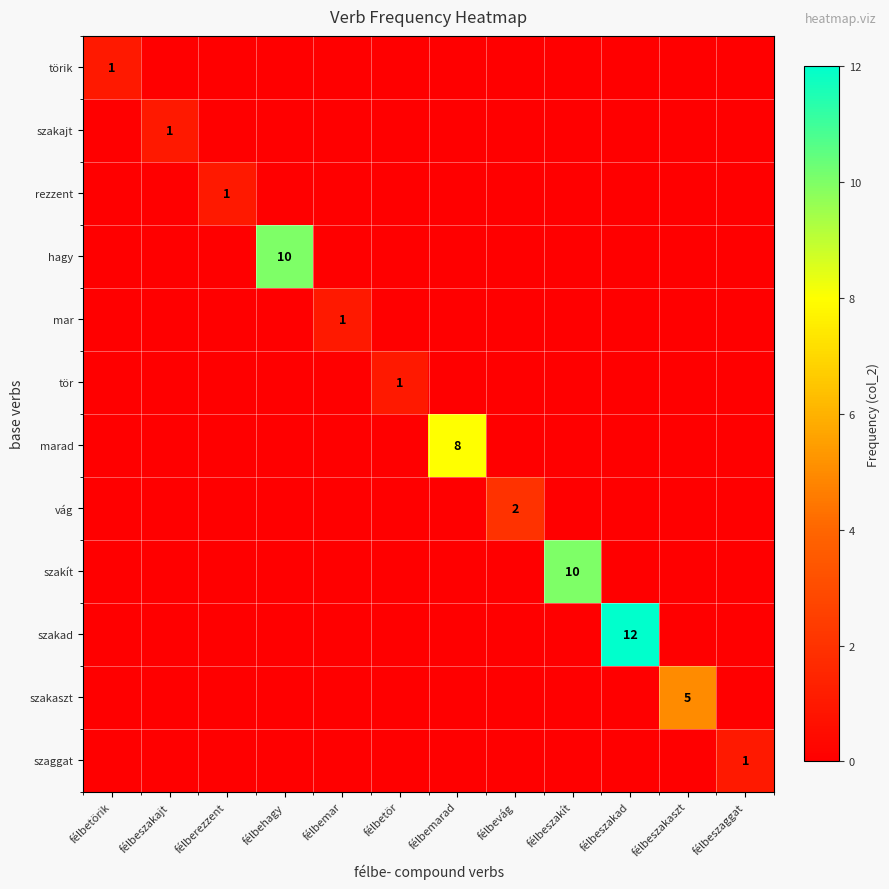

The value of vág at félbevág is 1. True or false?

False